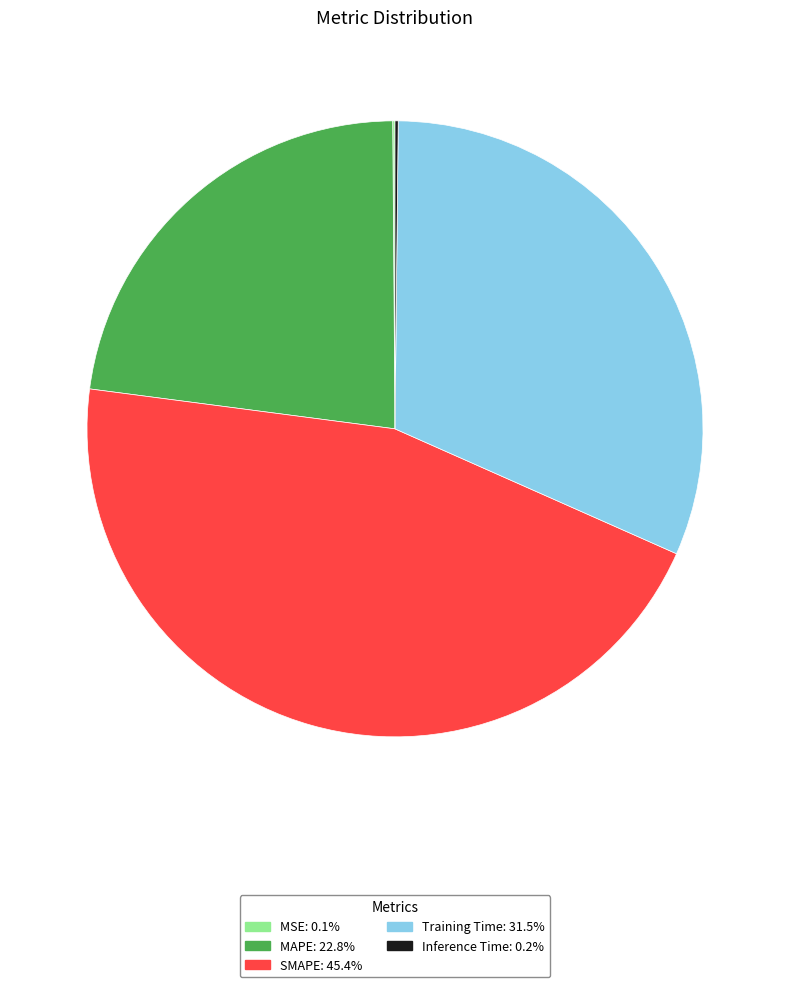

Is there any slice that represents more than half of the pie?

No